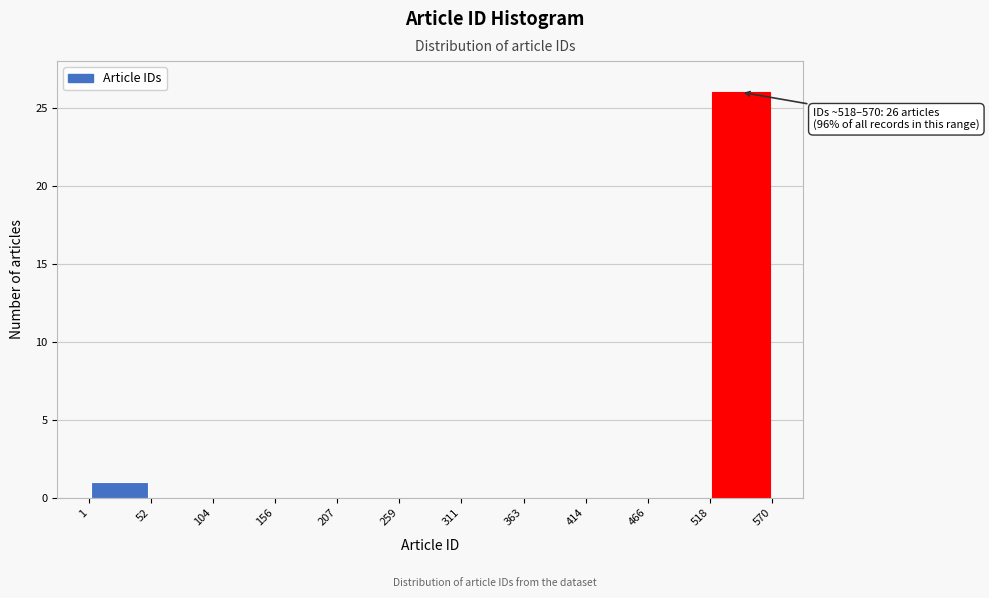

Which range on the x-axis has the tallest bar?

518 to 570